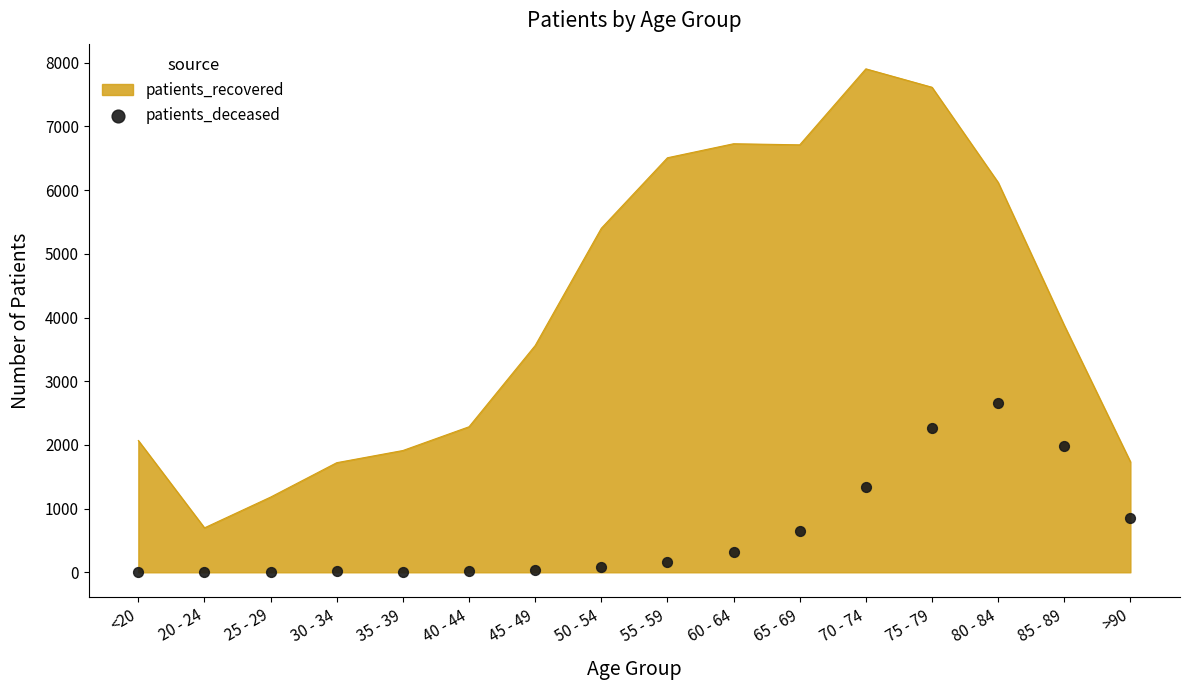

The value of patients_recovered at 60 - 64 is 11976. True or false?

False